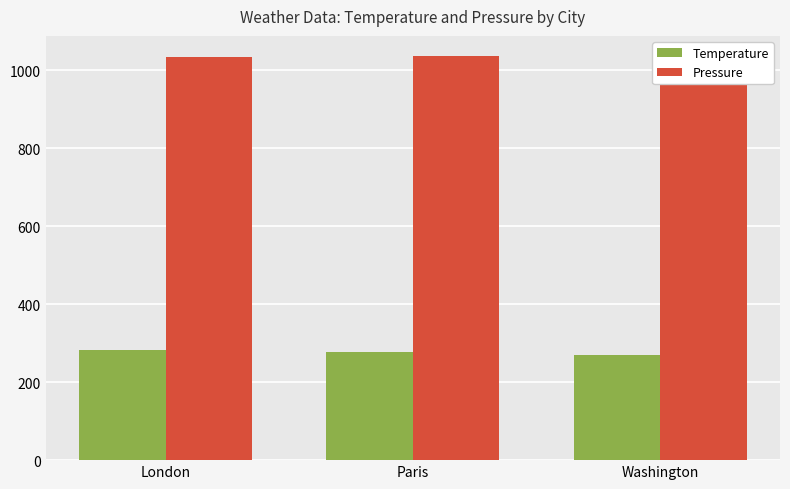

At how many categories does at least one series exceed 905?

3